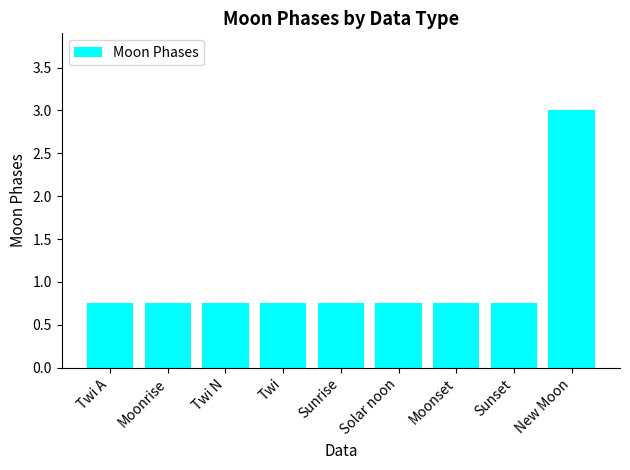

What is the sum of the values at Twi N and Twi A?

1.5